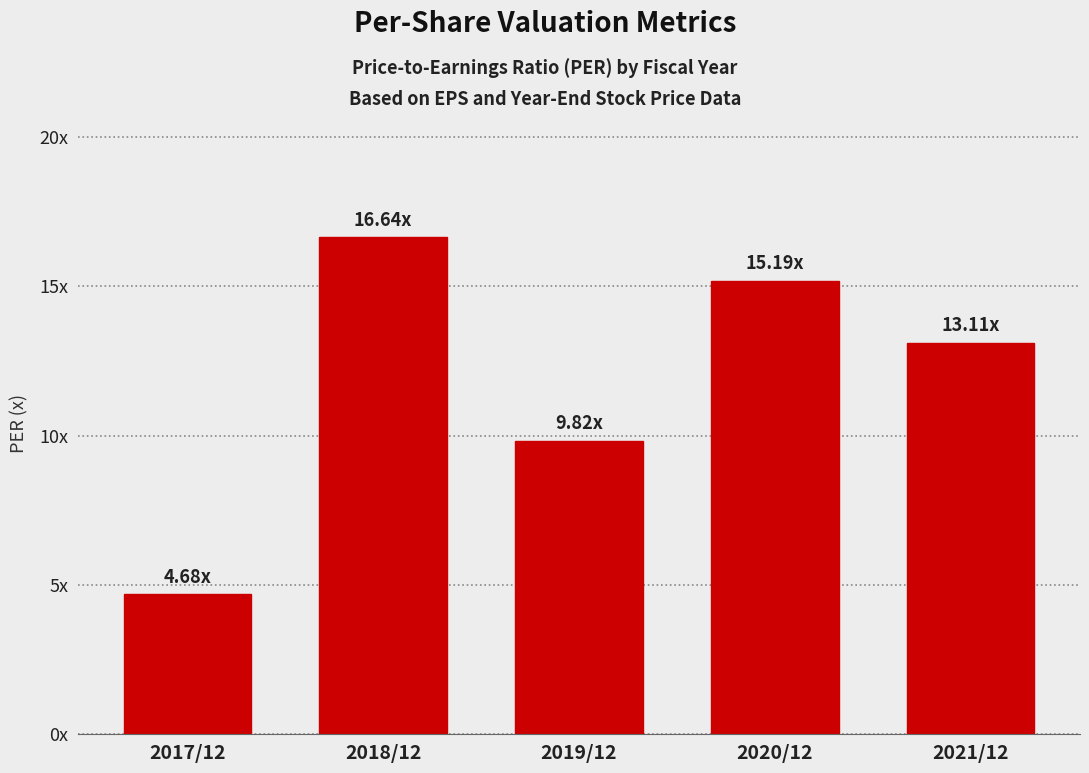

Are the bars horizontal?

No